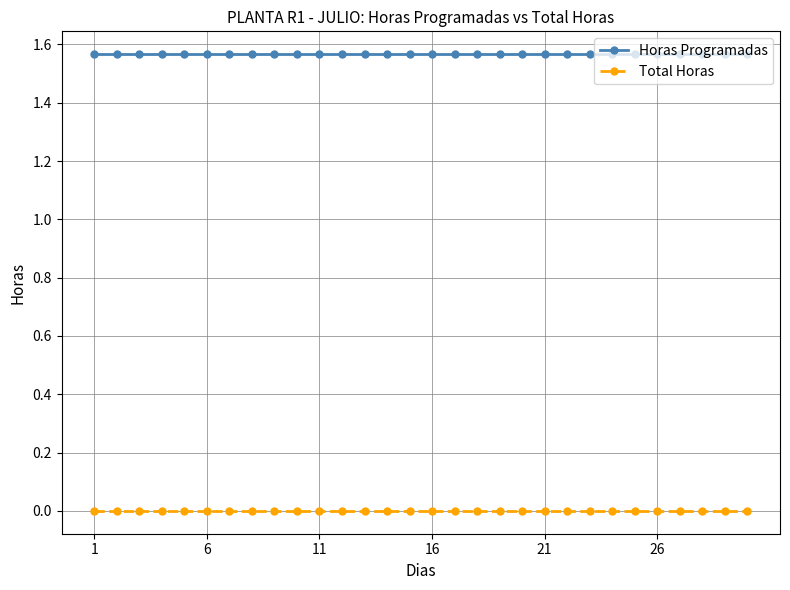

List the series in order of their peak value, highest first.

Horas Programadas, Total Horas